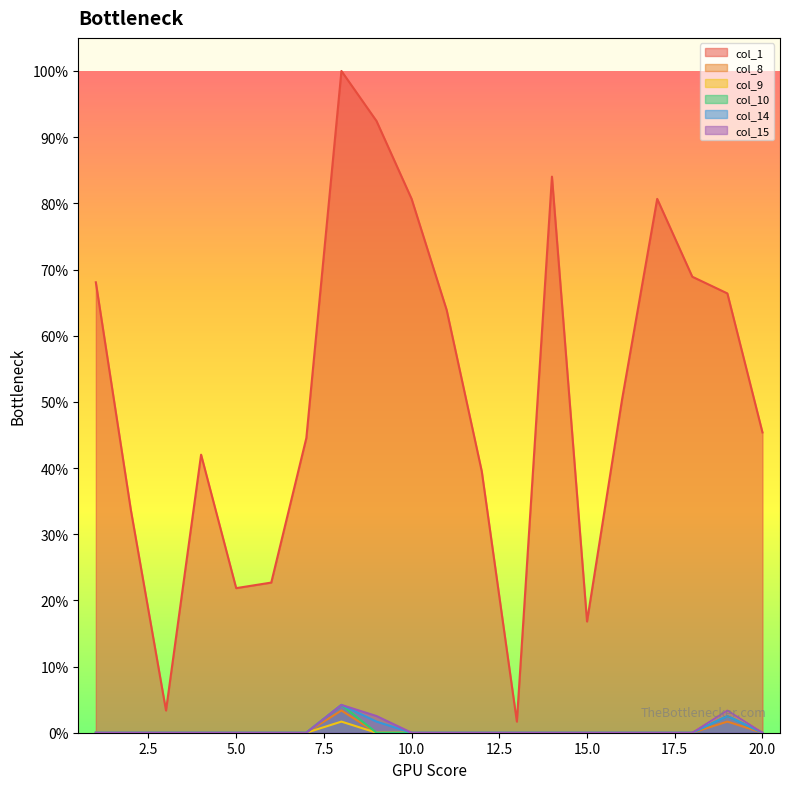

True or false: col_9 and col_10 cross at least once.

False